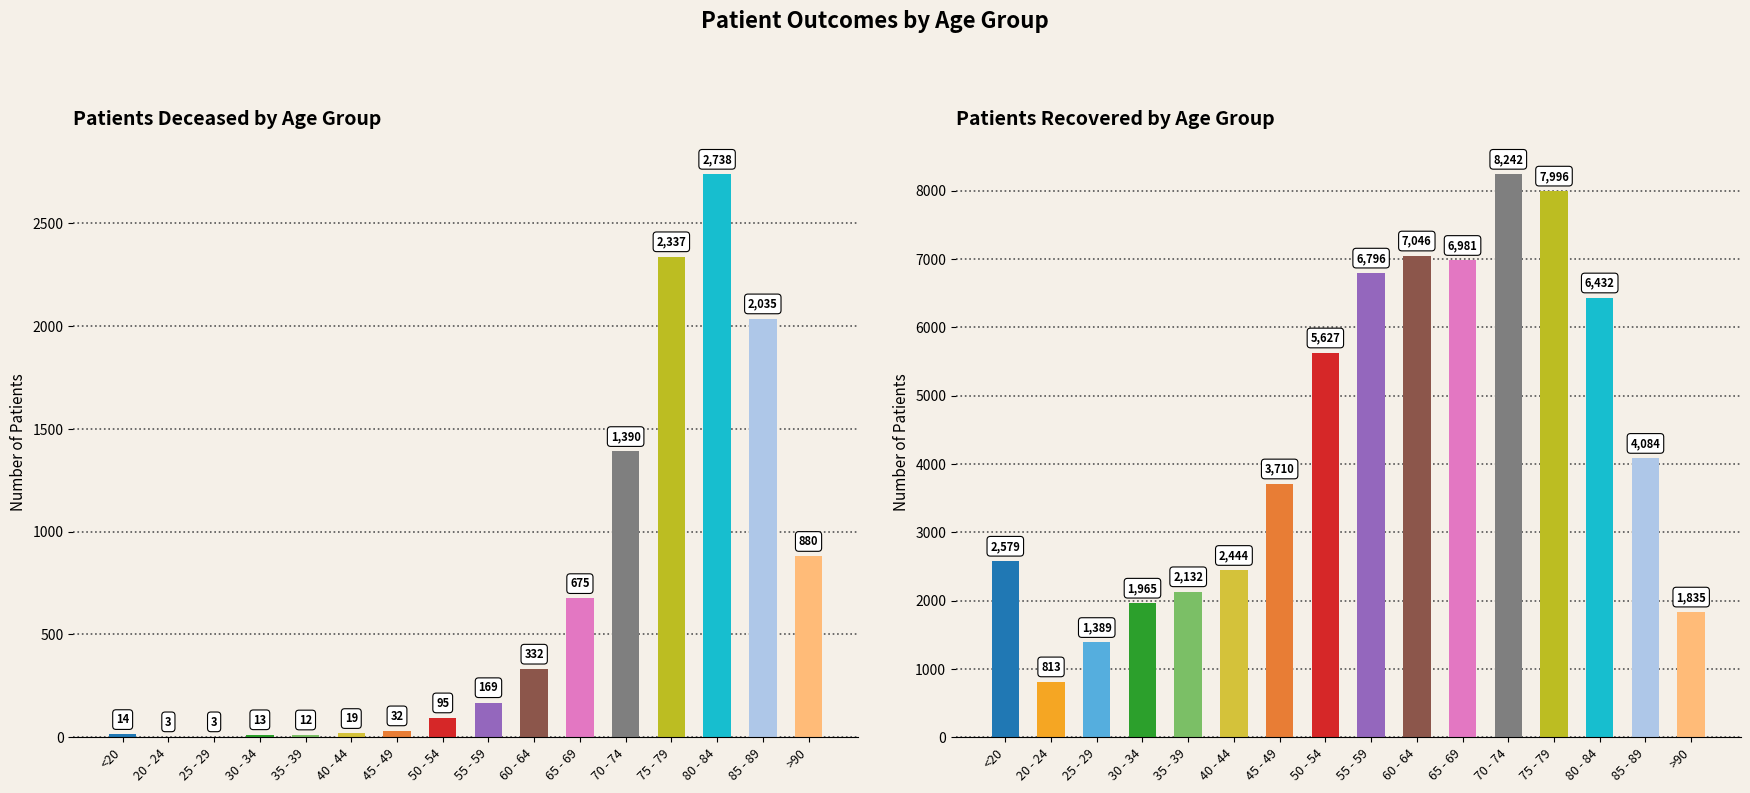

What is the value of the patients_deceased bar at the 10th from the left?

332